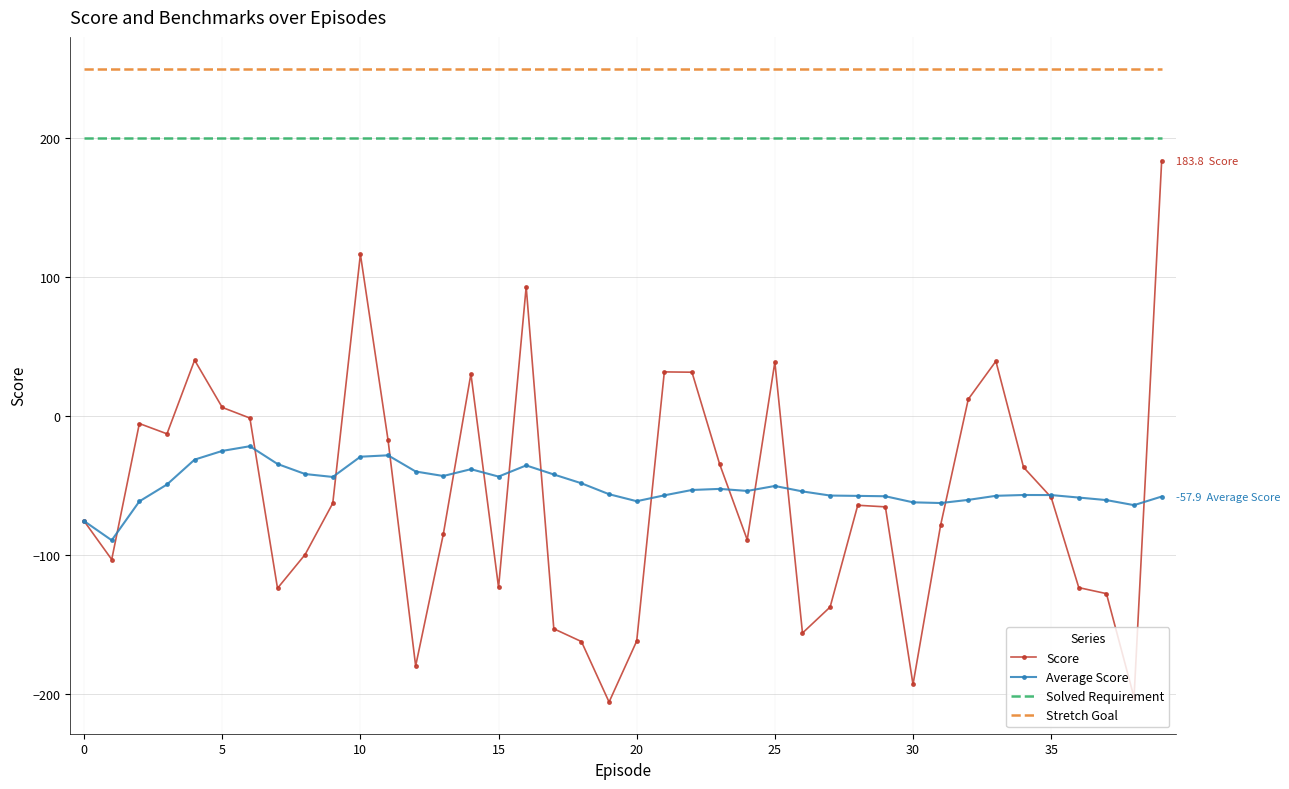

Which series has the largest range (max minus min)?

Score